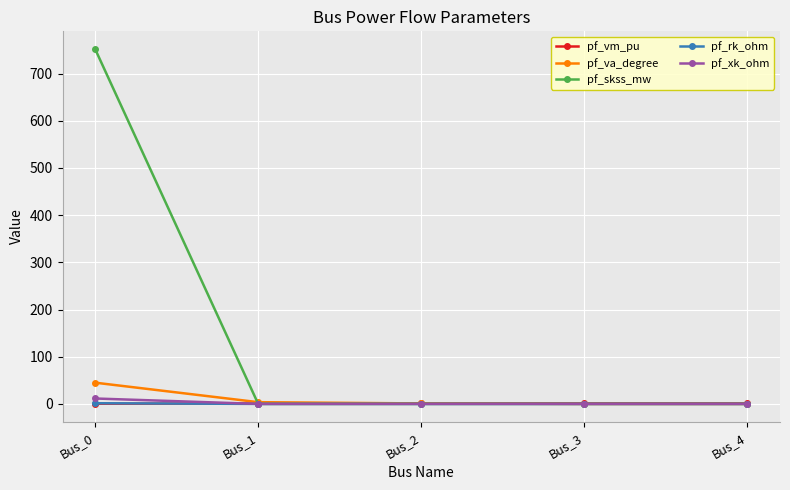

True or false: pf_xk_ohm has a value of 11.5 at Bus_0.

True